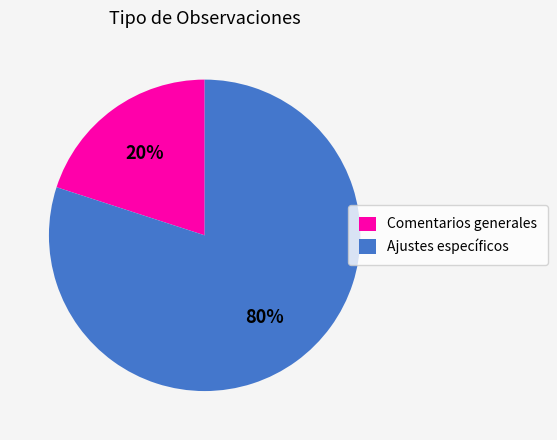

Combined, do Ajustes específicos and Comentarios generales account for over 50%?

Yes